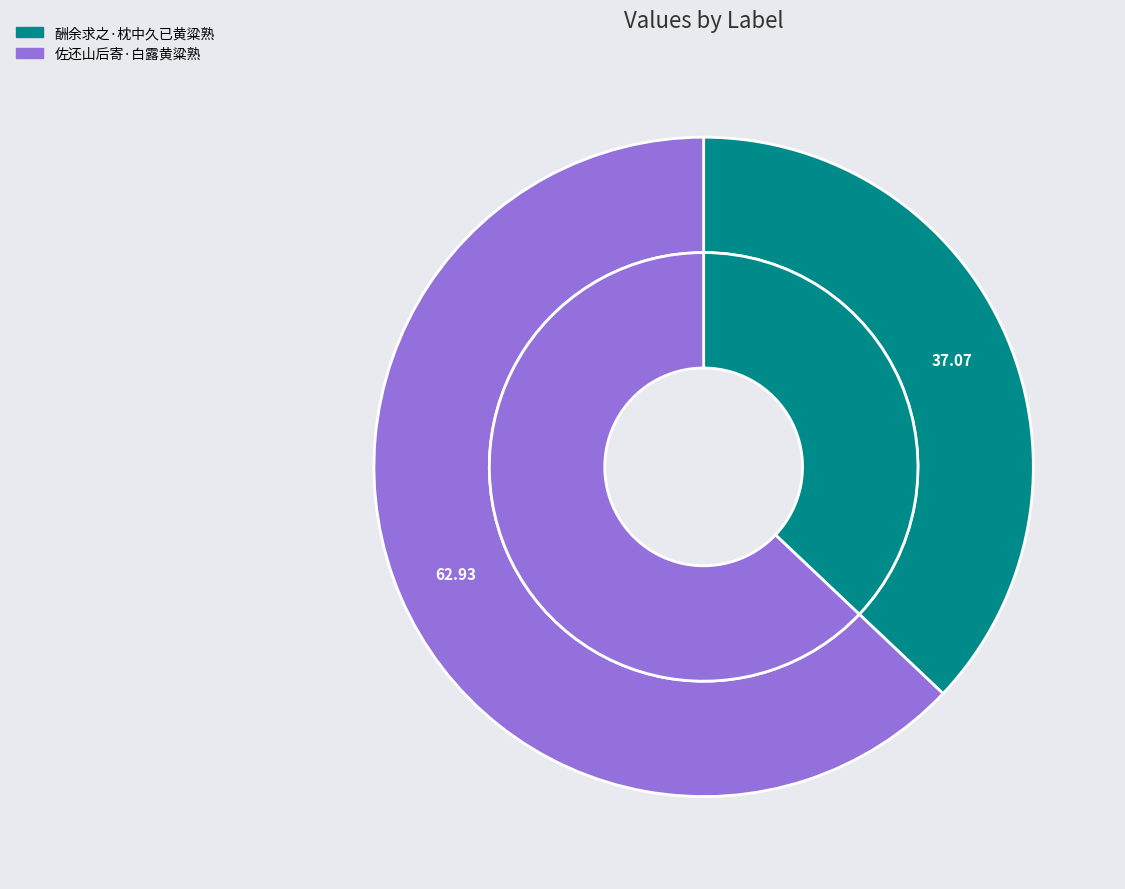

What percentage is the 佐还山后寄·白露黄粱熟 slice, to the nearest percent?

63%